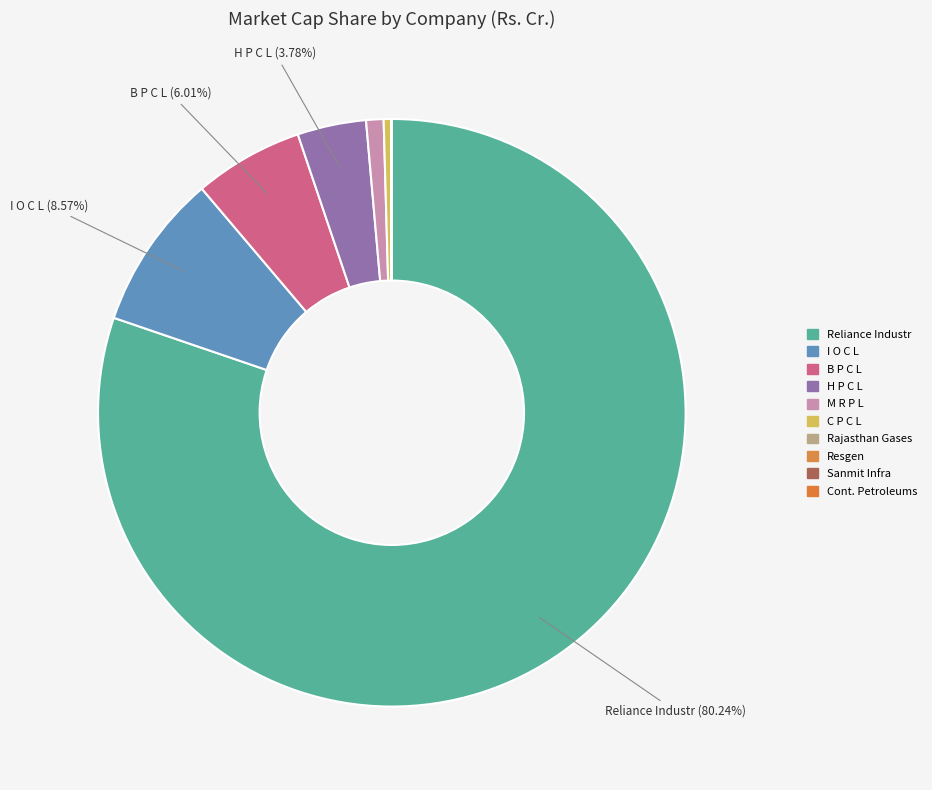

Do Cont. Petroleums and Rajasthan Gases together represent more than half of the pie?

No